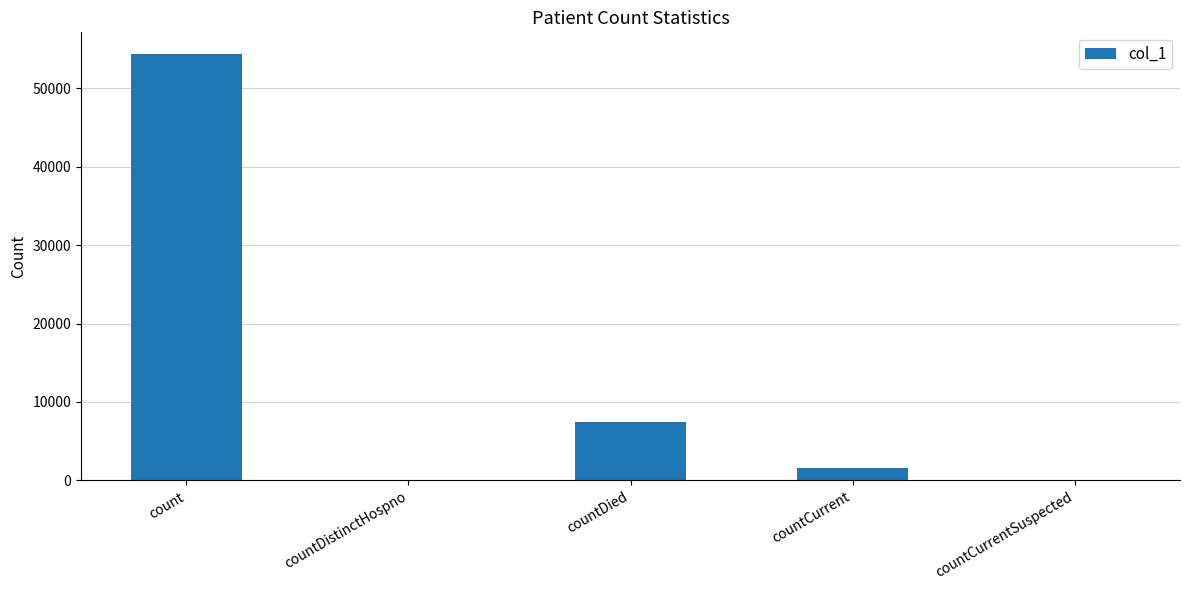

At which label is the value closest to 27191?

countDied